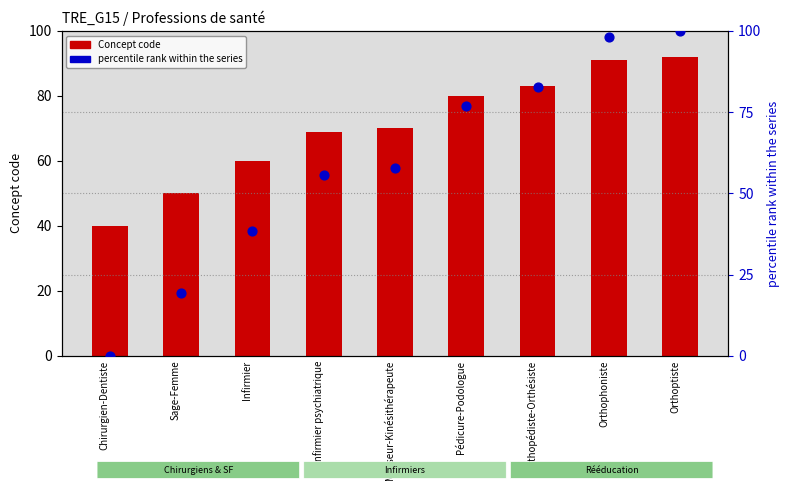

Which series reaches the maximum Y coordinate?

percentile rank within the series